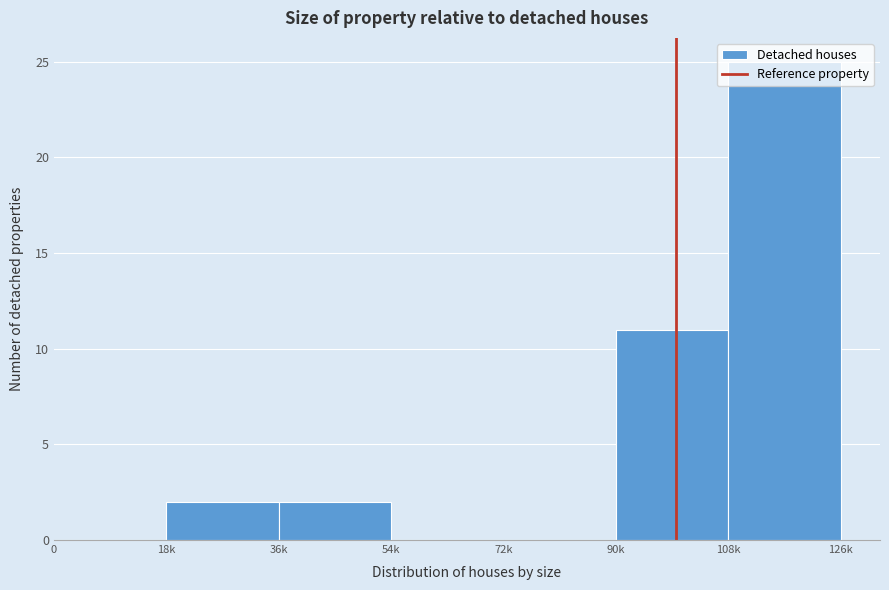

What is the maximum value shown in the chart?

25